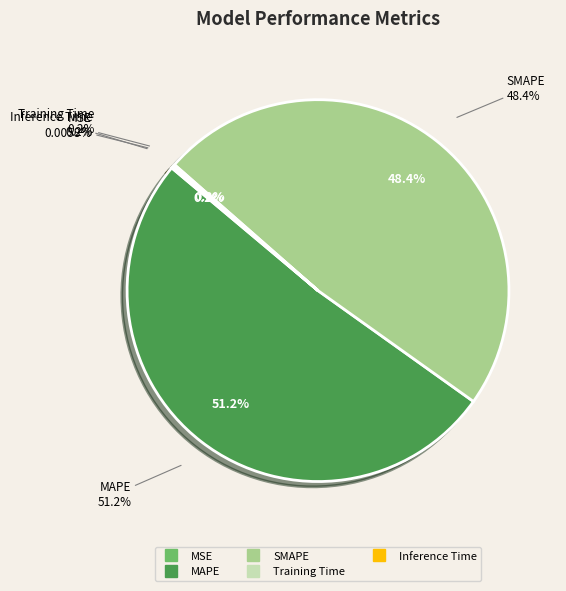

True or false: Training Time accounts for 0% of the total.

True